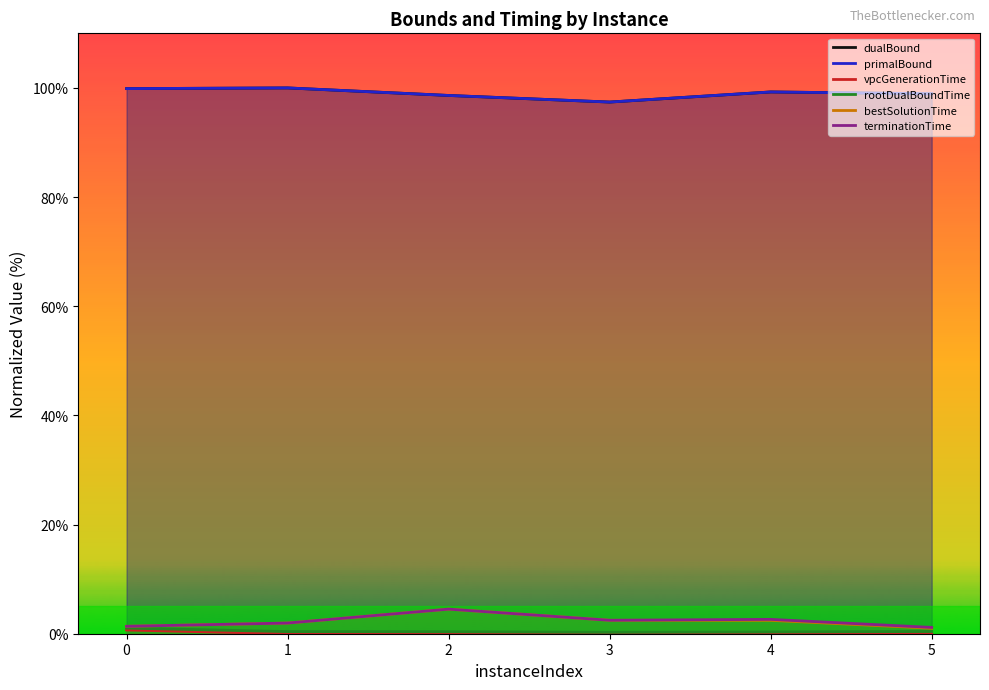

Read the terminationTime value at 5.

1.2